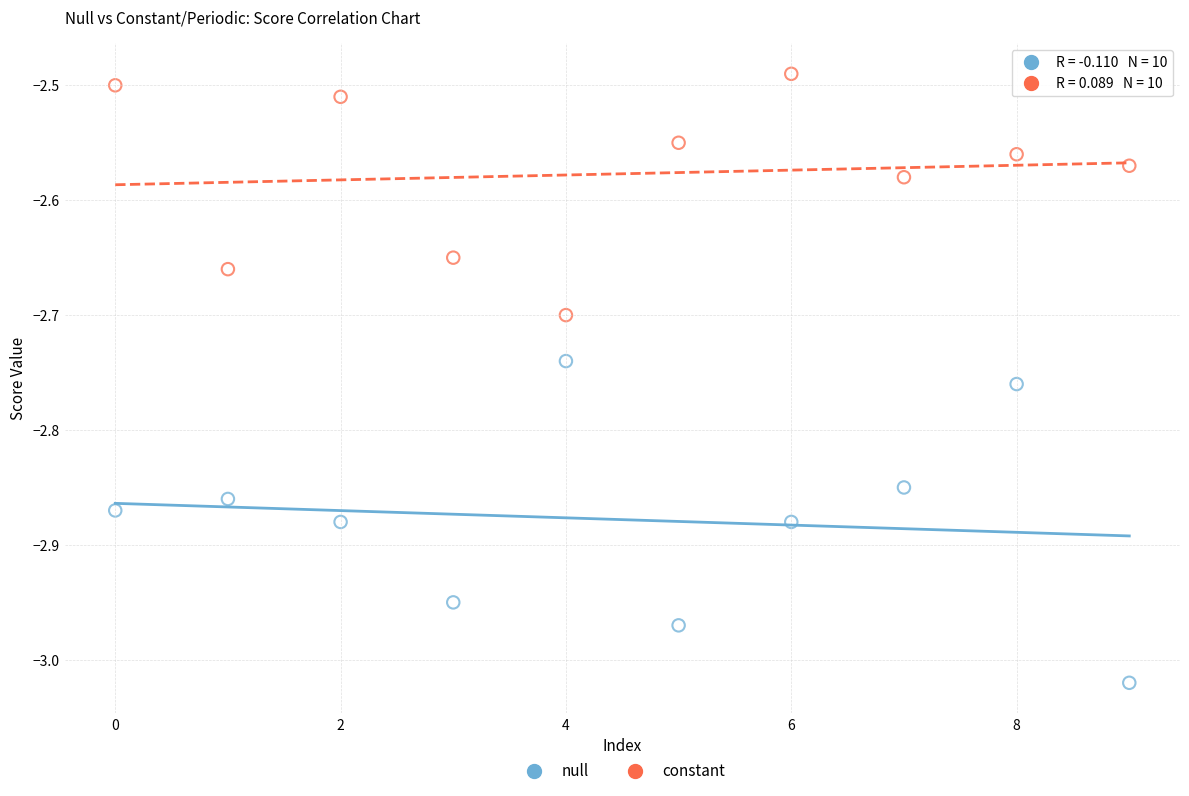

Which series has the widest spread of Y values?

null